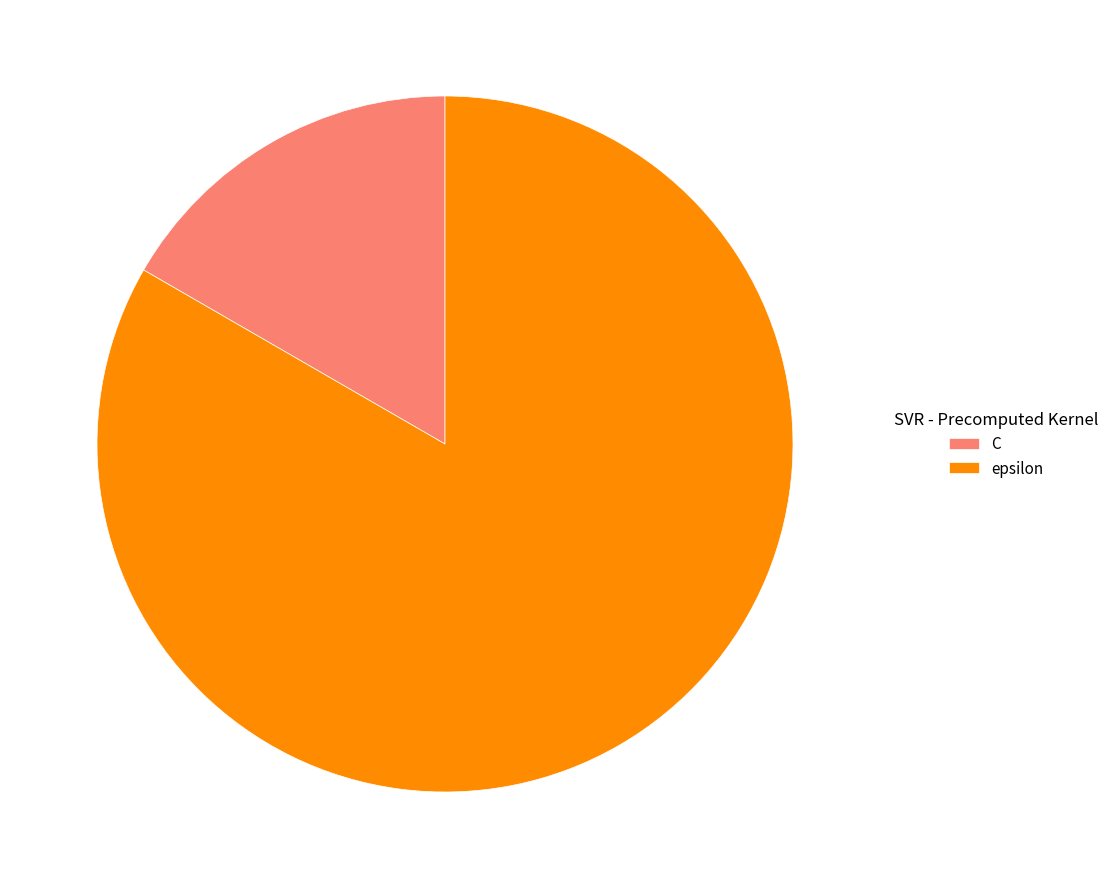

True or false: epsilon accounts for 83% of the total.

True